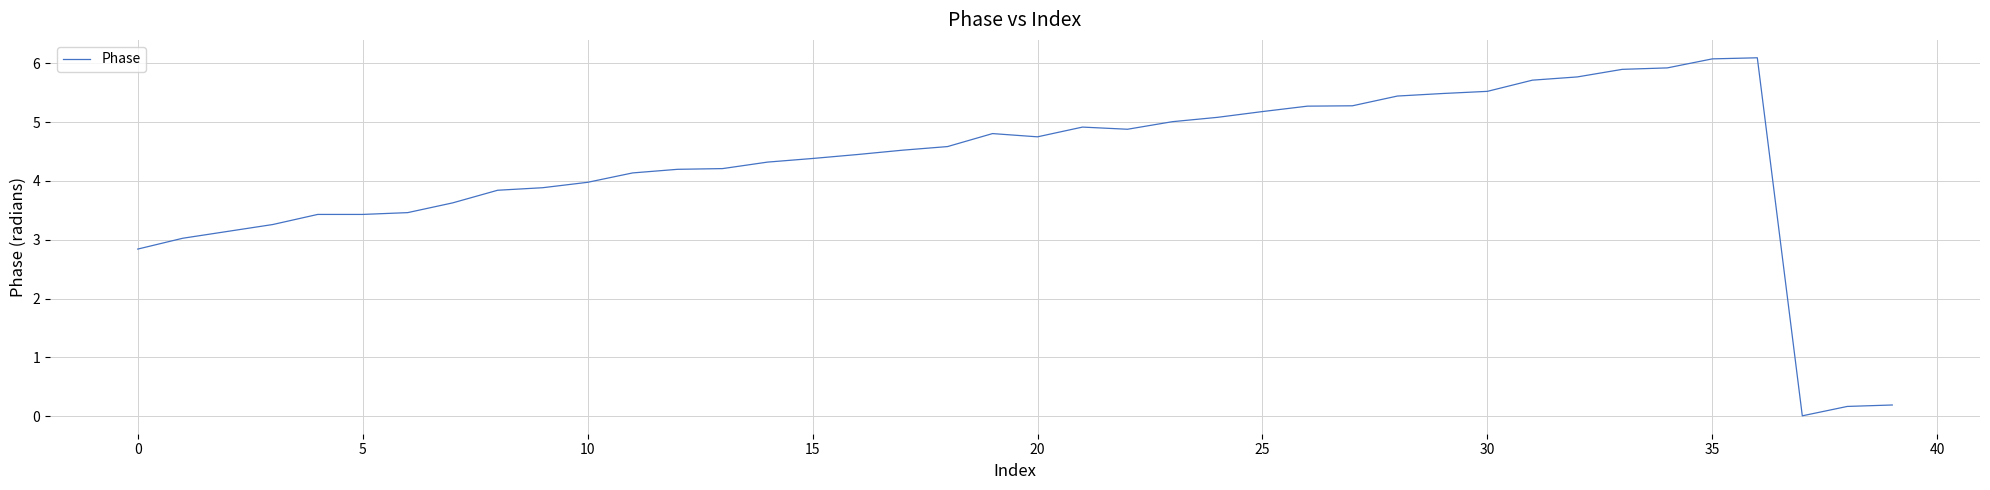

What is the difference between the maximum and minimum values?

6.1